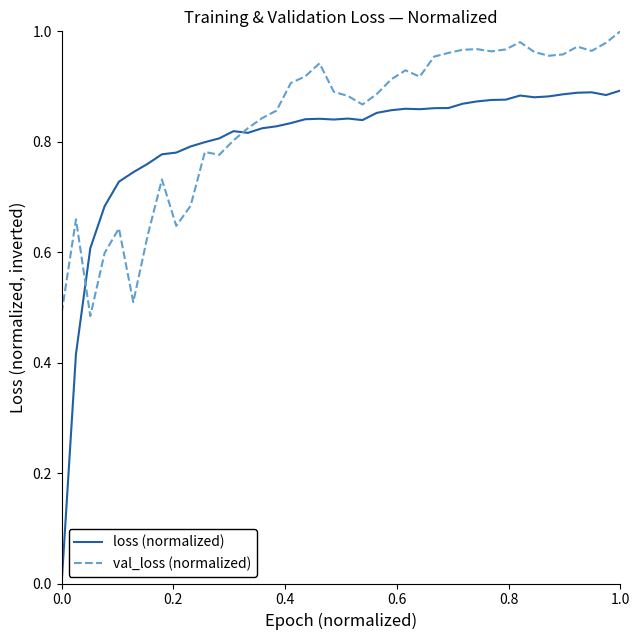

Which series has the largest total across all categories?

val_loss (normalized)